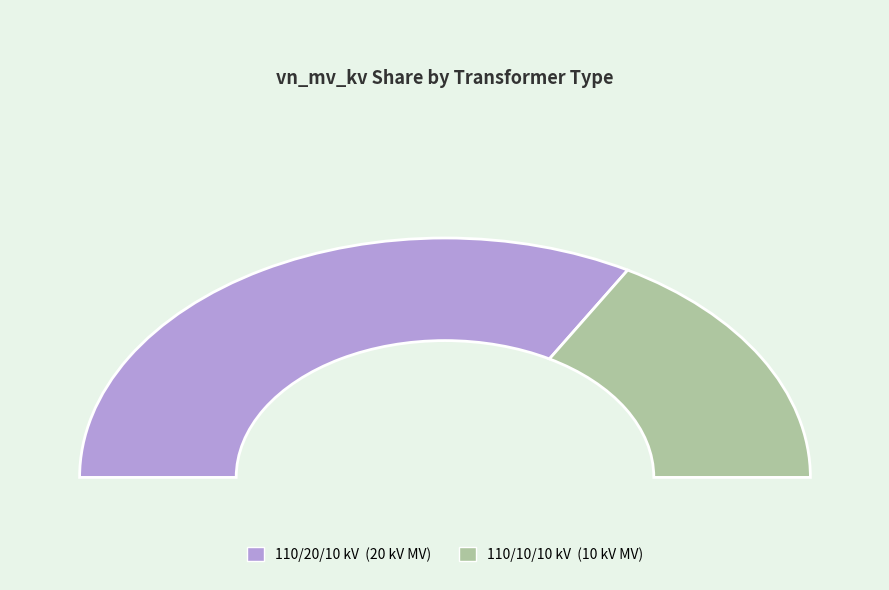

Is it true that 63/25/38 MVA 110/10/10 kV is 45% of the pie?

False